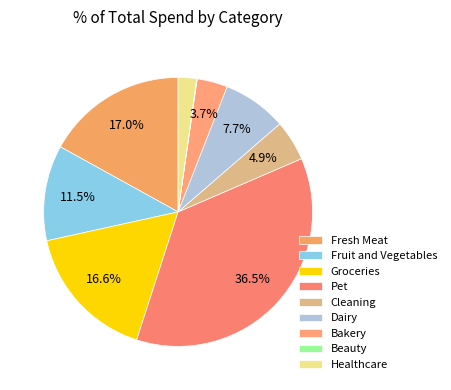

Does Beauty represent more than half of the total?

No